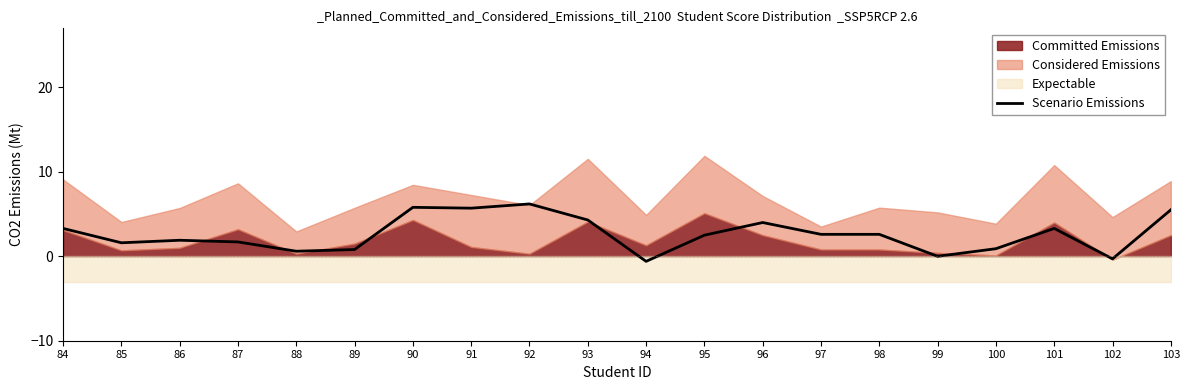

Which label corresponds to the largest value in the chart?

92